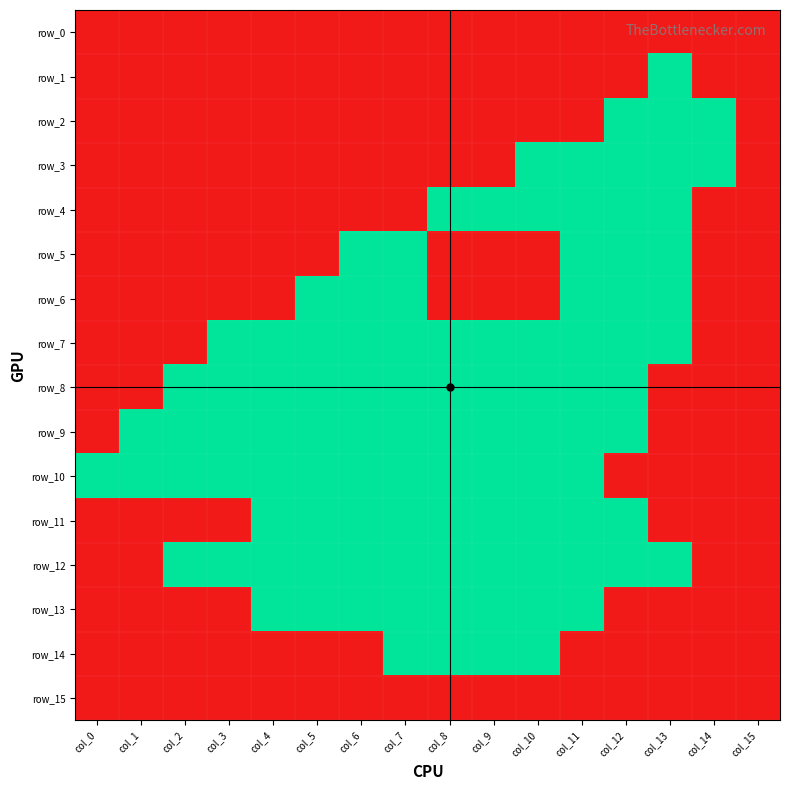

Is it true that row_5 equals 1 at col_5?

False